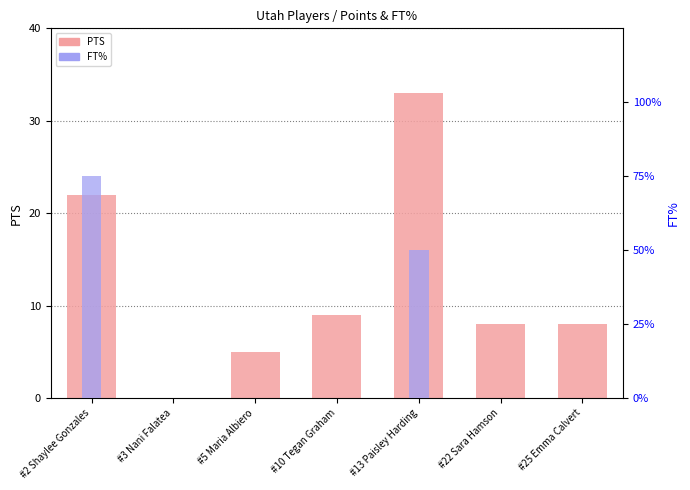

How many FT% values are between 0 and 1?

7